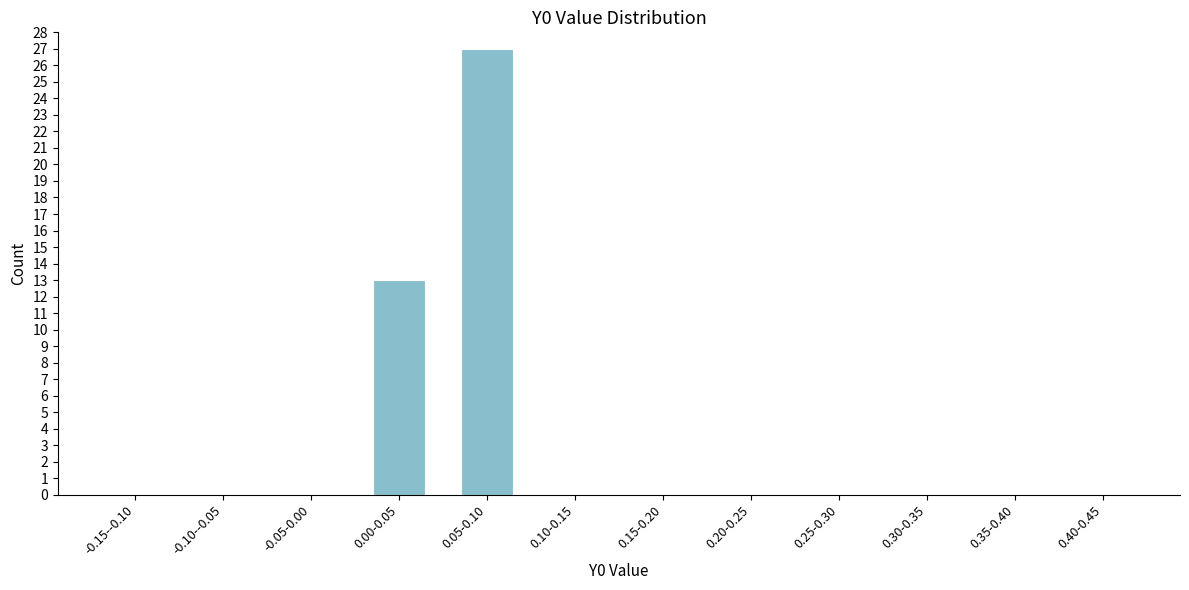

Reading right to left, list all the values displayed in this chart.

0.40-0.45=0	0.35-0.40=0	0.30-0.35=0	0.25-0.30=0	0.20-0.25=0	0.15-0.20=0	0.10-0.15=0	0.05-0.10=27	0.00-0.05=13	-0.05-0.00=0	-0.10--0.05=0	-0.15--0.10=0